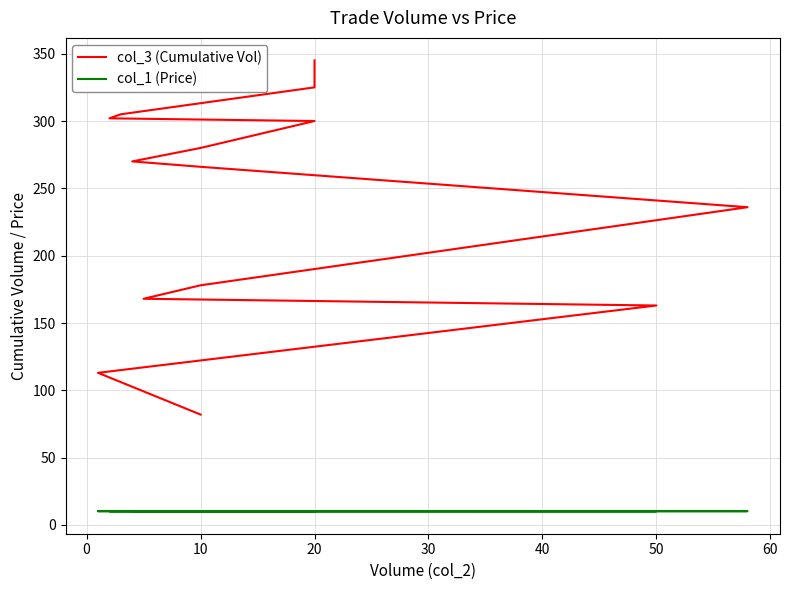

Reading left to right, list all the values displayed in this chart.

col_3 (Cumulative Vol): 82.0	113.0	113.0	163.0	168.0	168.0	168.0	168.0	168.0	168.0	178.0	178.0	178.0	178.0	178.0	178.0	178.0	236.0	236.0	236.0	236.0	236.0	266.0	270.0	270.0	270.0	280.0	300.0	300.0	302.0	305.0	305.0	305.0	305.0	305.0	305.0	325.0	325.0	345.0	345.0
col_1 (Price): 10.2	10.2	10.2	10.2	10.3	10.3	10.3	10.3	10.3	10.3	10.3	10.3	10.3	10.3	10.3	10.3	10.3	10.2	10.2	10.2	10.2	10.2	10.2	10.2	10.2	10.2	10.2	10.2	10.2	10.2	10.2	10.2	10.2	10.2	10.2	10.2	10.2	10.2	10.2	10.2